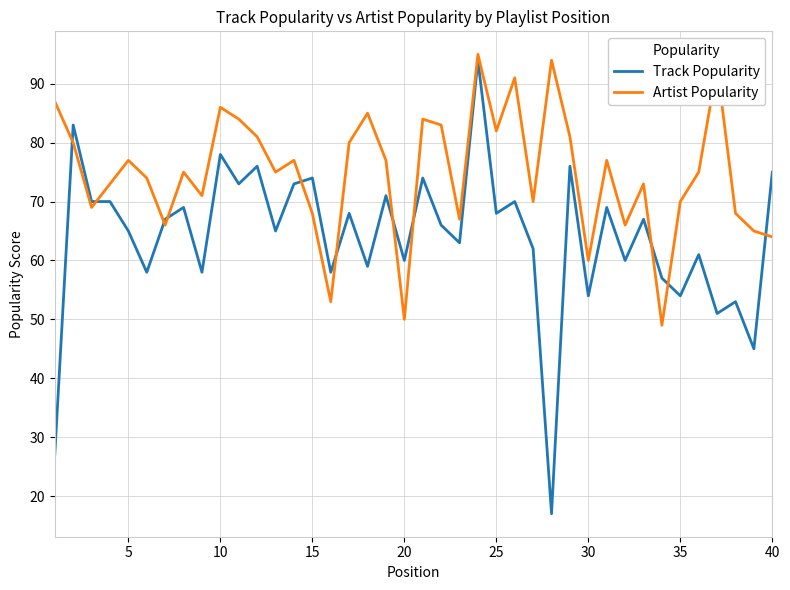

True or false: Track Popularity and Artist Popularity cross at least once.

True